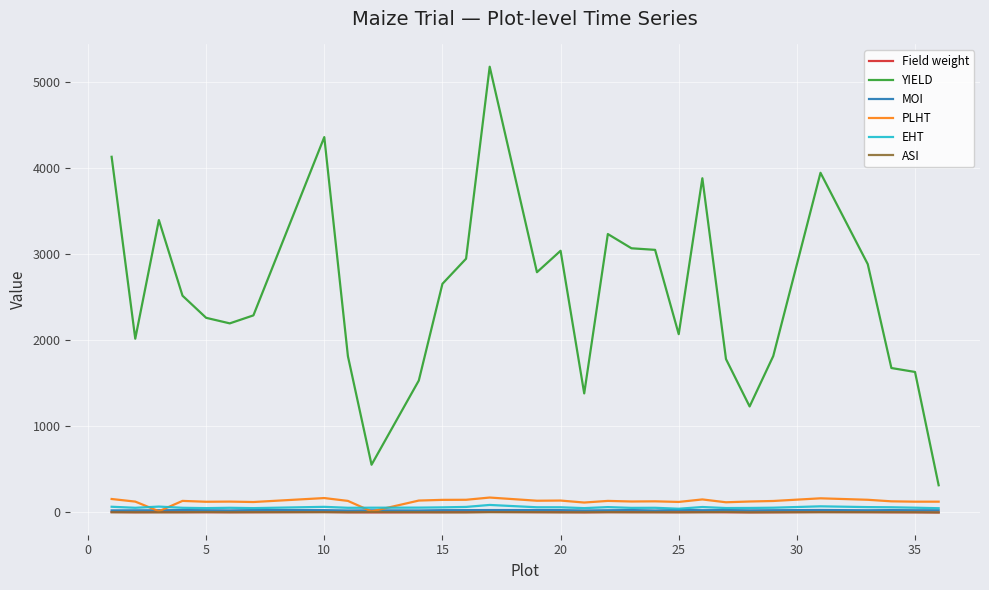

What is the difference between the second highest and second lowest values in the Field weight series?

4.6